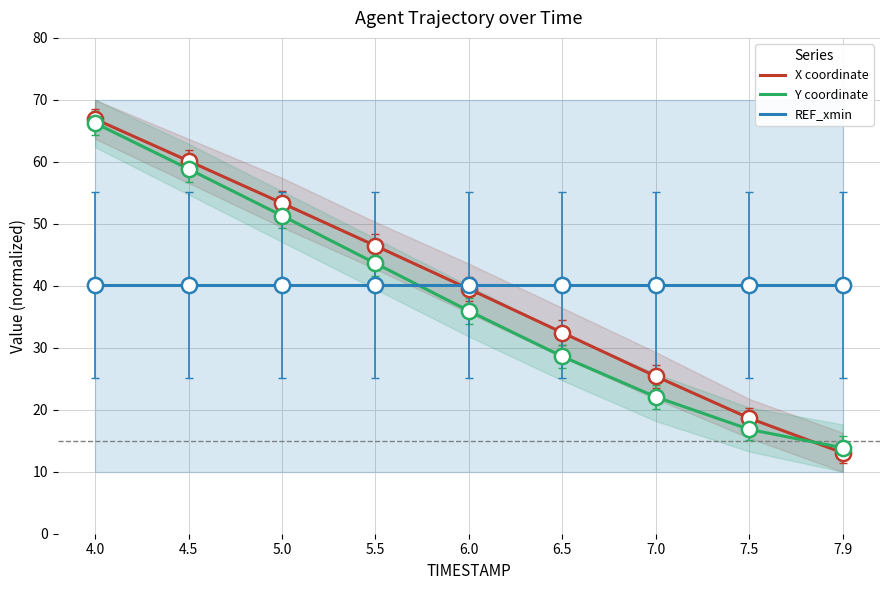

Which series contains the highest Y value?

X coordinate